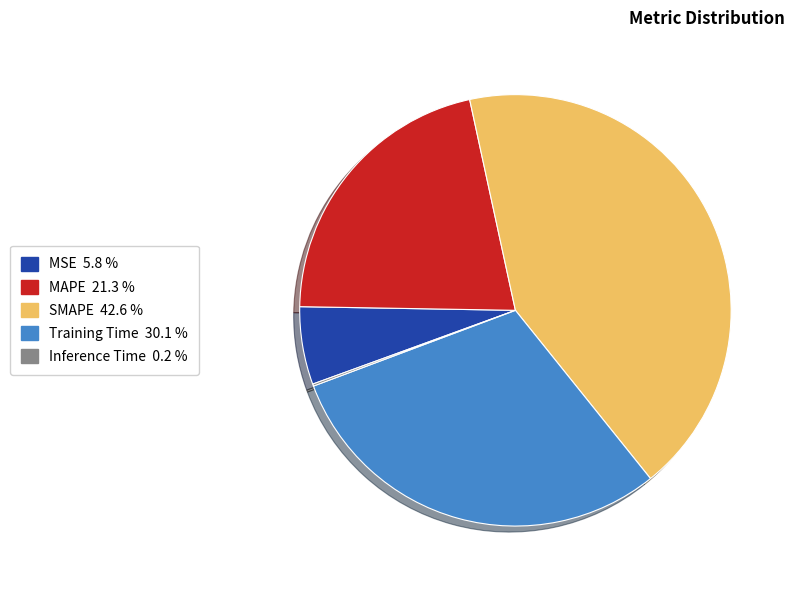

Is there any slice that represents more than half of the pie?

No